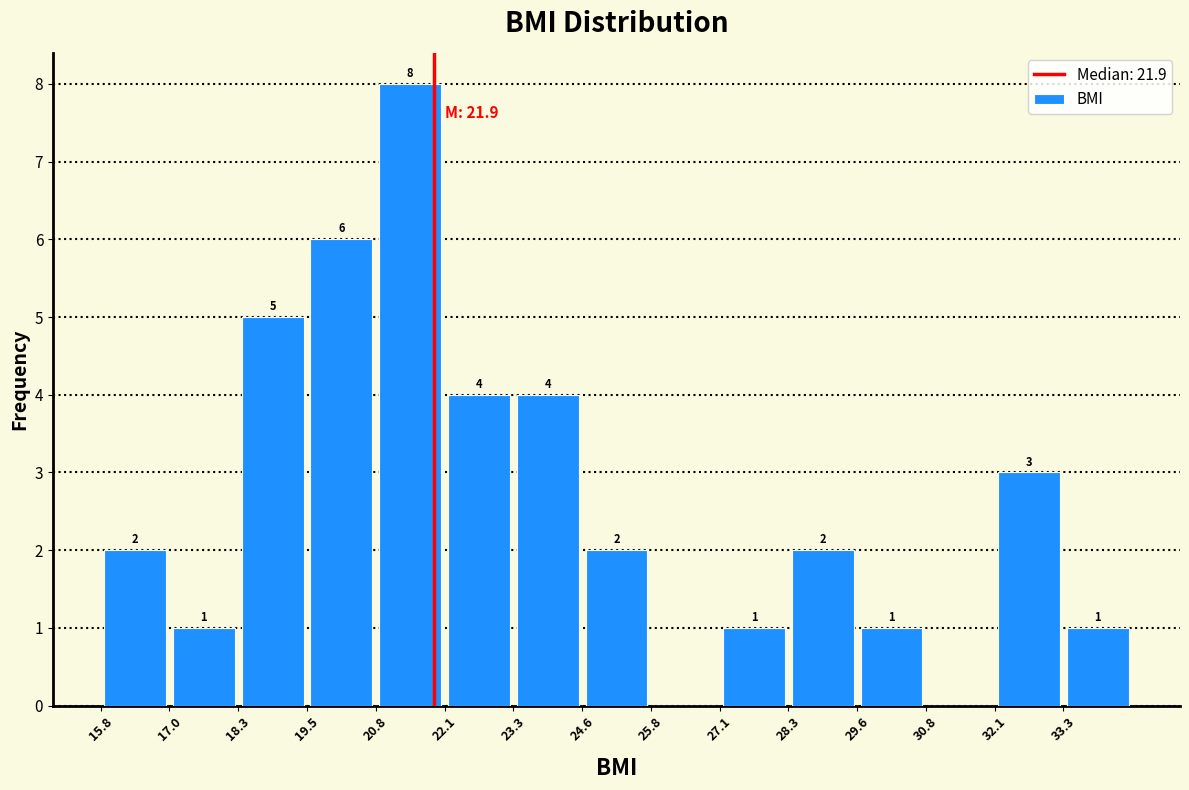

Over which range of the x-axis is the bar tallest?

20.8 to 22.0